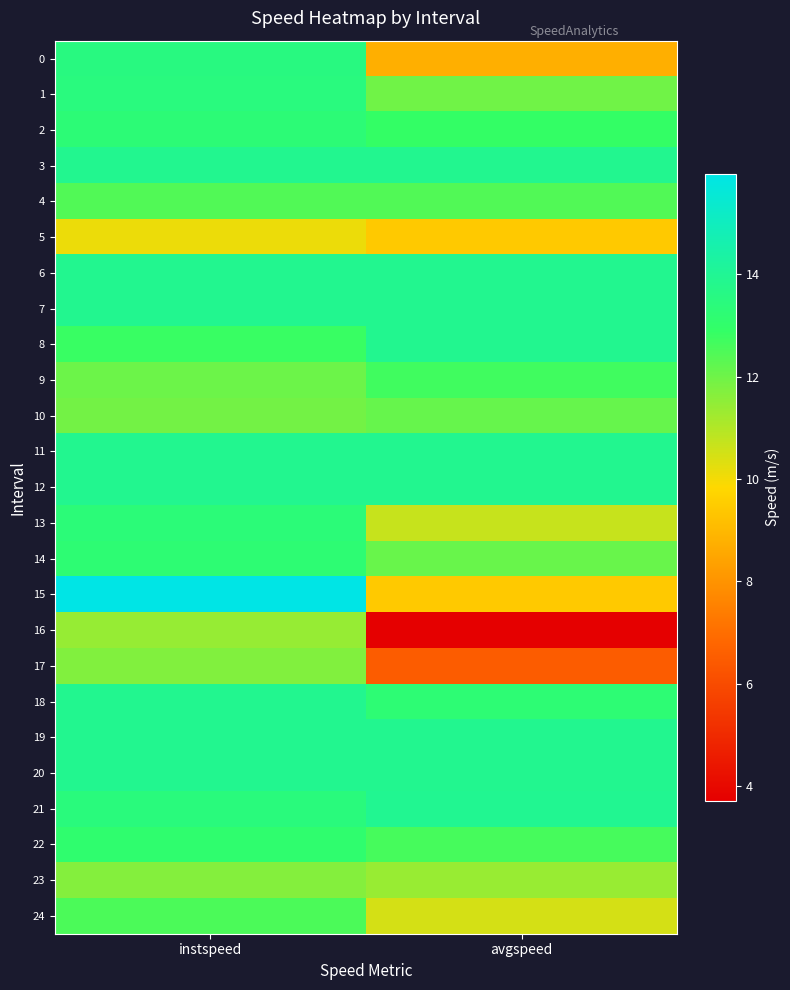

Reading left to right, transcribe all the data shown in this chart.

0: instspeed=13.5	avgspeed=8.7
1: instspeed=13.5	avgspeed=12.0
2: instspeed=13.3	avgspeed=12.9
3: instspeed=13.9	avgspeed=13.9
4: instspeed=12.4	avgspeed=12.4
5: instspeed=10.1	avgspeed=9.4
6: instspeed=13.9	avgspeed=13.9
7: instspeed=13.9	avgspeed=13.9
8: instspeed=12.8	avgspeed=13.9
9: instspeed=12.0	avgspeed=12.7
10: instspeed=11.9	avgspeed=12.1
11: instspeed=13.9	avgspeed=13.9
12: instspeed=13.9	avgspeed=13.9
13: instspeed=13.3	avgspeed=10.7
14: instspeed=13.2	avgspeed=12.1
15: instspeed=16.0	avgspeed=9.4
16: instspeed=11.4	avgspeed=3.7
17: instspeed=11.7	avgspeed=6.5
18: instspeed=13.9	avgspeed=13.3
19: instspeed=13.9	avgspeed=13.9
20: instspeed=13.9	avgspeed=13.9
21: instspeed=13.4	avgspeed=13.9
22: instspeed=13.1	avgspeed=12.6
23: instspeed=11.7	avgspeed=11.4
24: instspeed=12.5	avgspeed=10.5